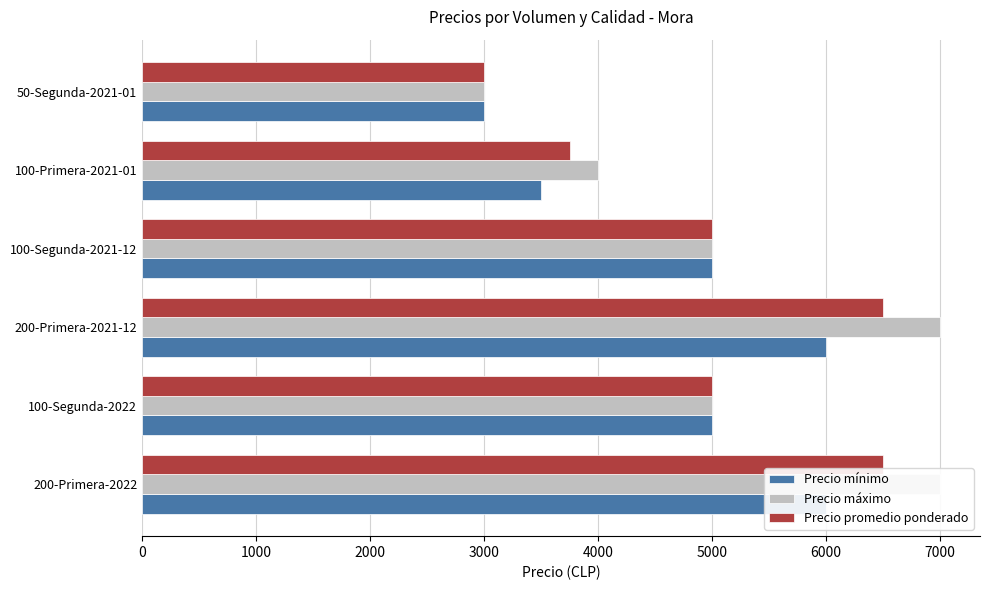

The value of Precio máximo at 200-Primera-2021-12 is 10366. True or false?

False